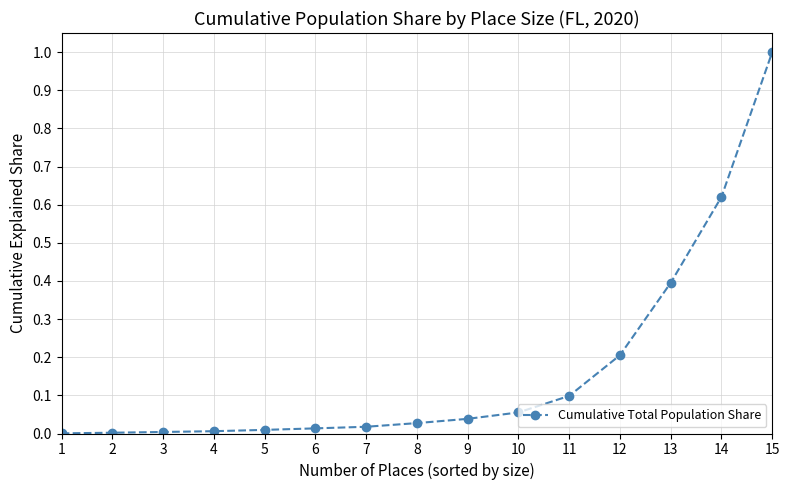

True or false: the data shows 0.0 at 7.

True